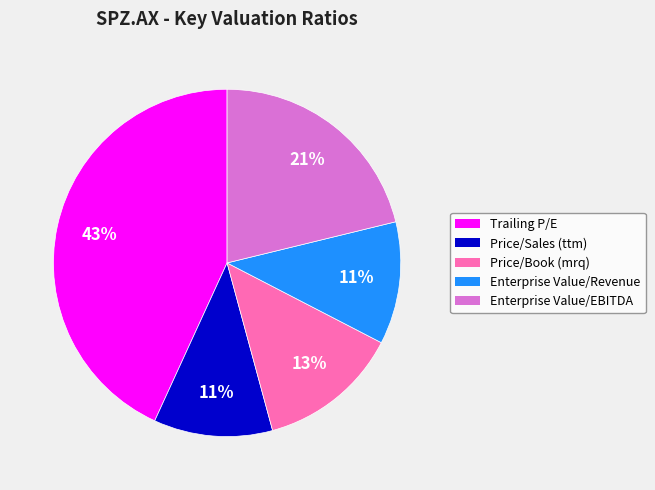

To the nearest percent, what portion does Price/Sales (ttm) represent?

11%